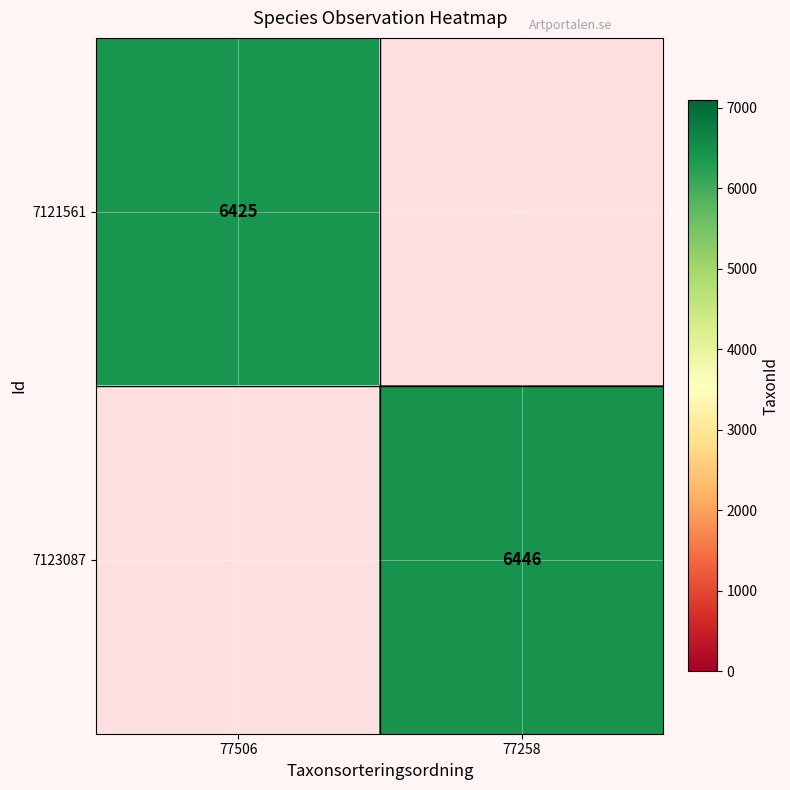

The value of crosshair_h at 77506 is 0.7. True or false?

False